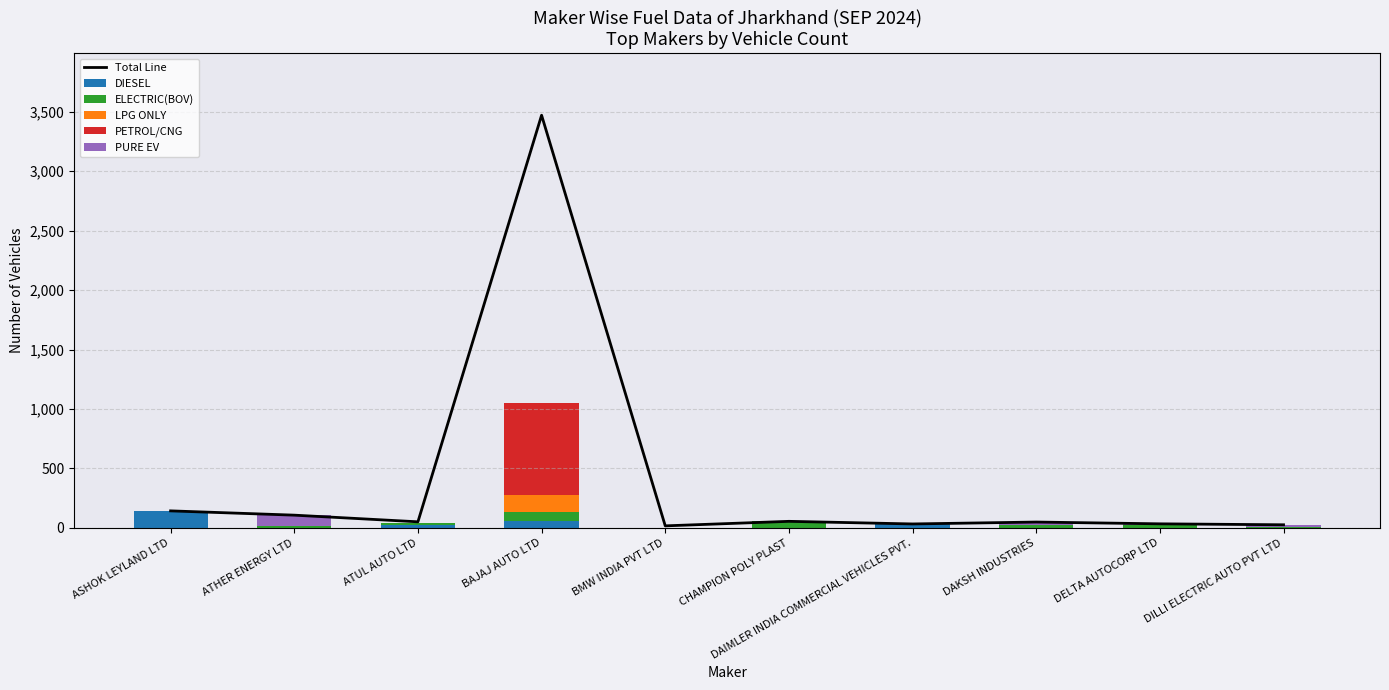

Are the bars horizontal?

No